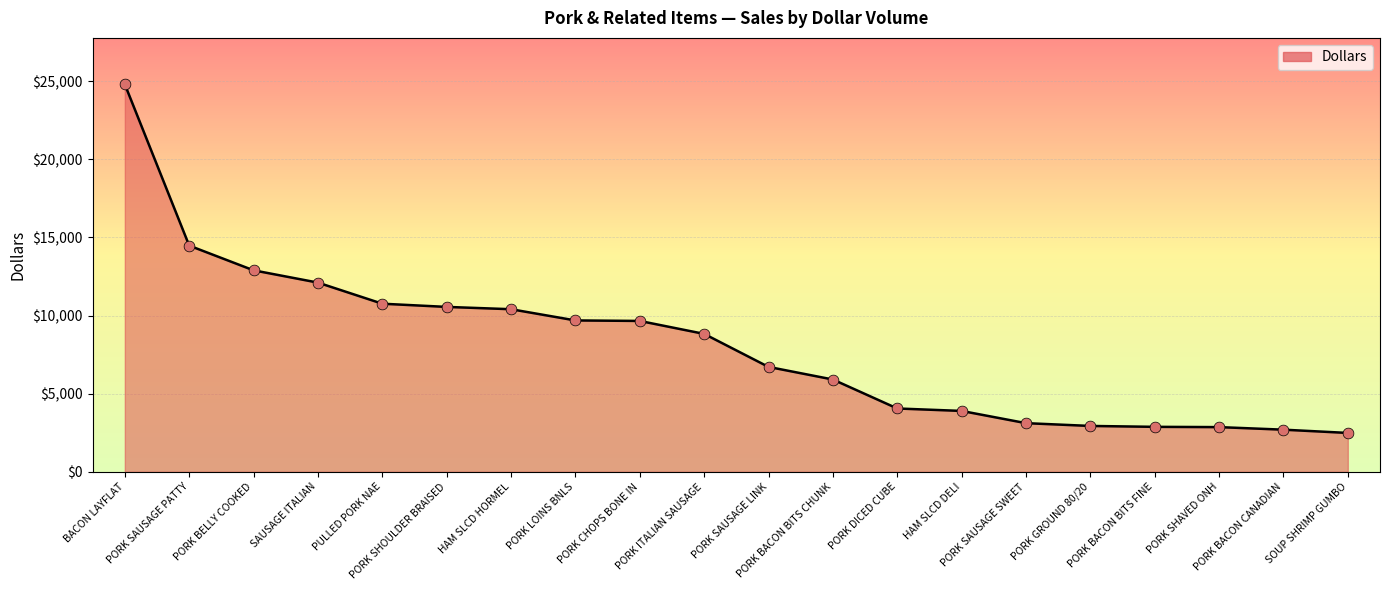

Approximately how many times larger is the value at SAUSAGE ITALIAN compared to PORK SHOULDER BRAISED?

1.1